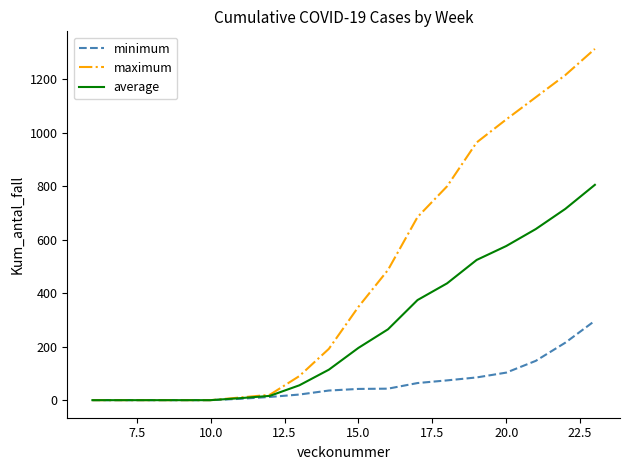

Which series has the widest spread of values?

maximum